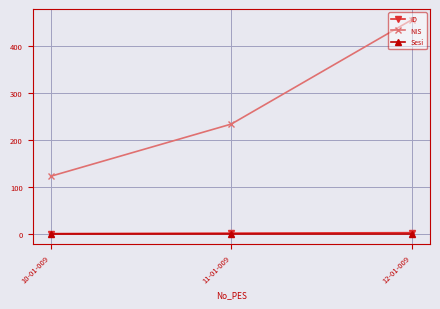

Rank the categories by NIS value from highest to lowest.

12-01-009, 11-01-009, 10-01-009